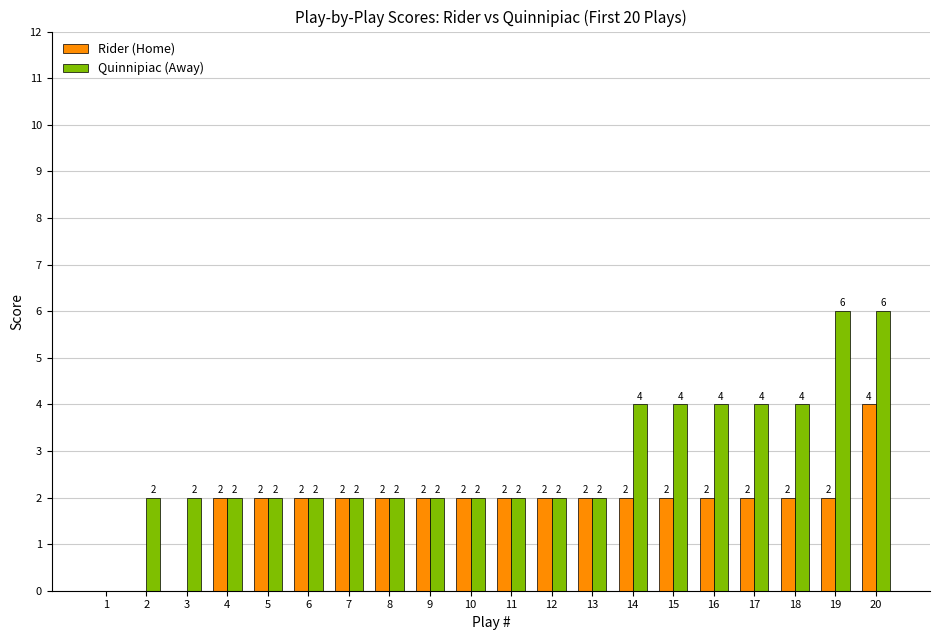

Is it true that Rider (Home) equals -1 at 1?

False